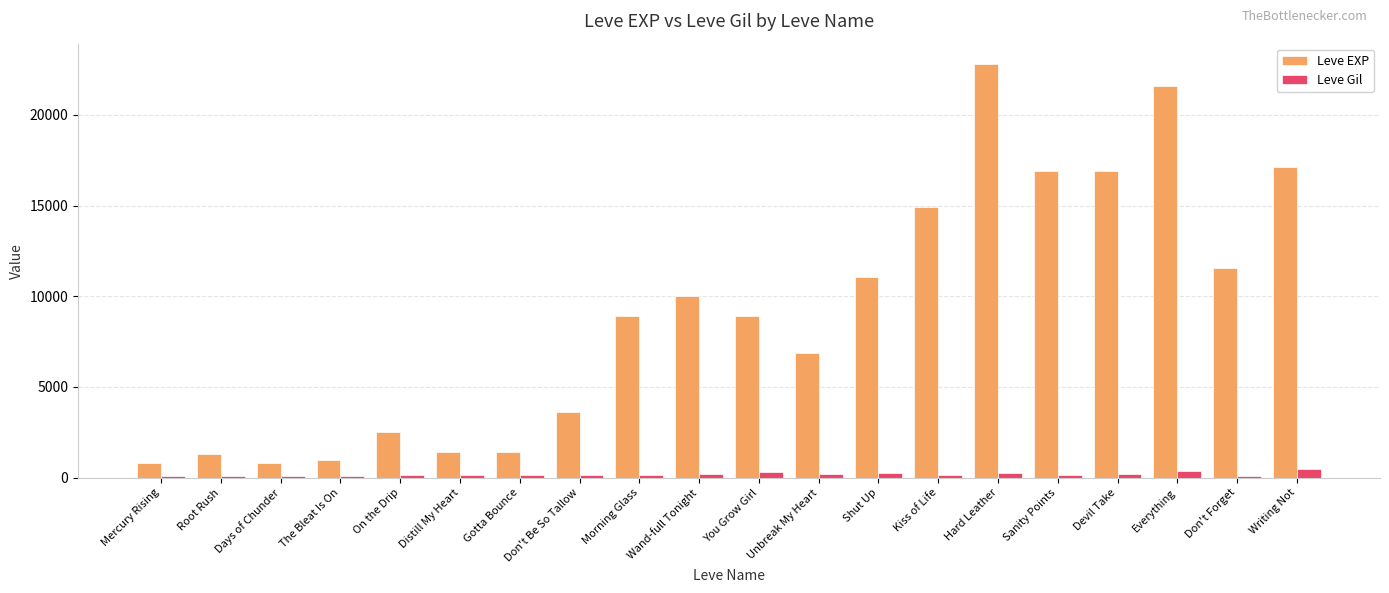

What is the approximate value of Leve EXP at Gotta Bounce, to the nearest 100?

1400